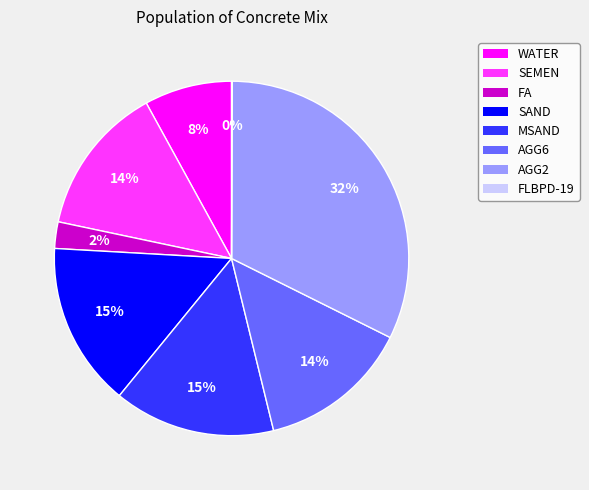

Do MSAND and AGG2 together represent more than half of the pie?

No